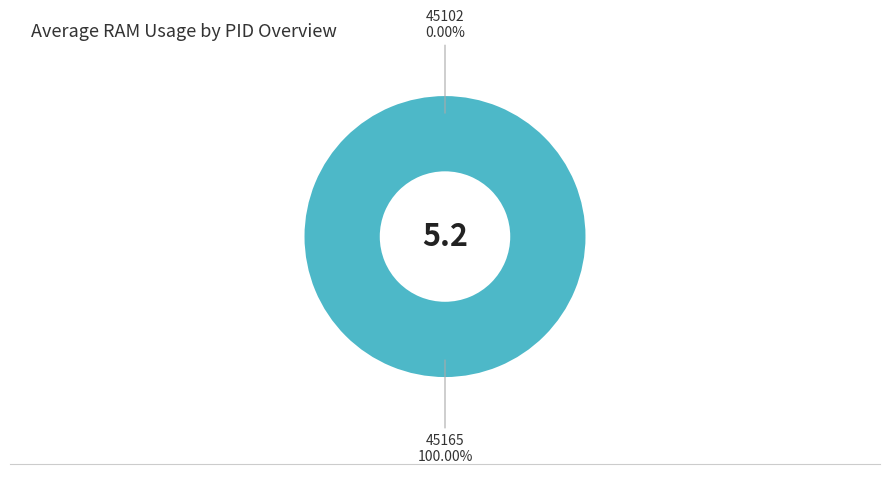

Rank the categories by value from highest to lowest.

45165, 45102